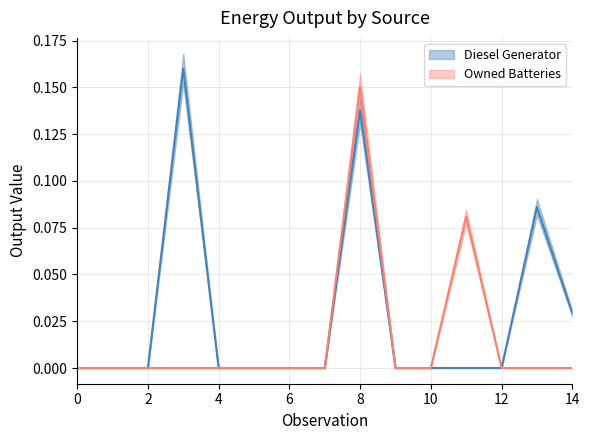

Reading left to right, list all the values displayed in this chart.

Diesel Generator: 0=0.0	1=0.0	2=0.0	3=0.2	4=0.0	5=0.0	6=0.0	7=0.0	8=0.1	9=0.0	10=0.0	11=0.0	12=0.0	13=0.1	14=0.0
Owned Batteries: 0=0.0	1=0.0	2=0.0	3=0.0	4=0.0	5=0.0	6=0.0	7=0.0	8=0.1	9=0.0	10=0.0	11=0.1	12=0.0	13=0.0	14=0.0